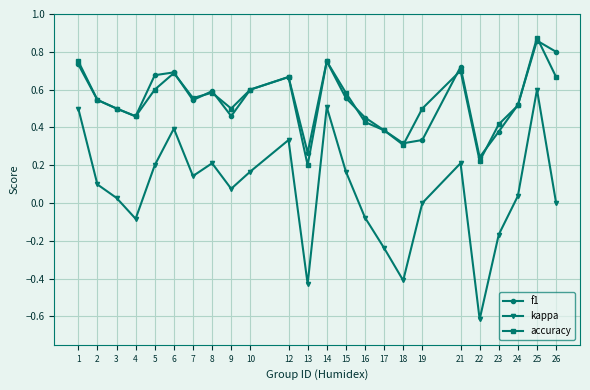

True or false: accuracy has more than 1 points higher than both neighbors.

True